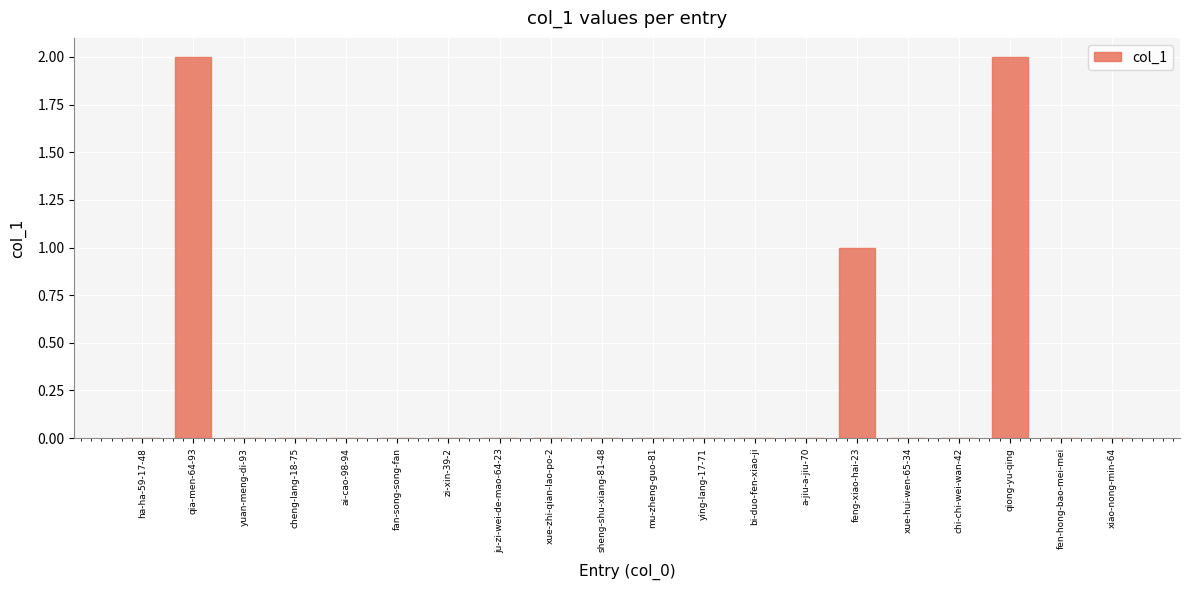

The chart shows a value of 0 at chi-chi-wei-wan-42. True or false?

True